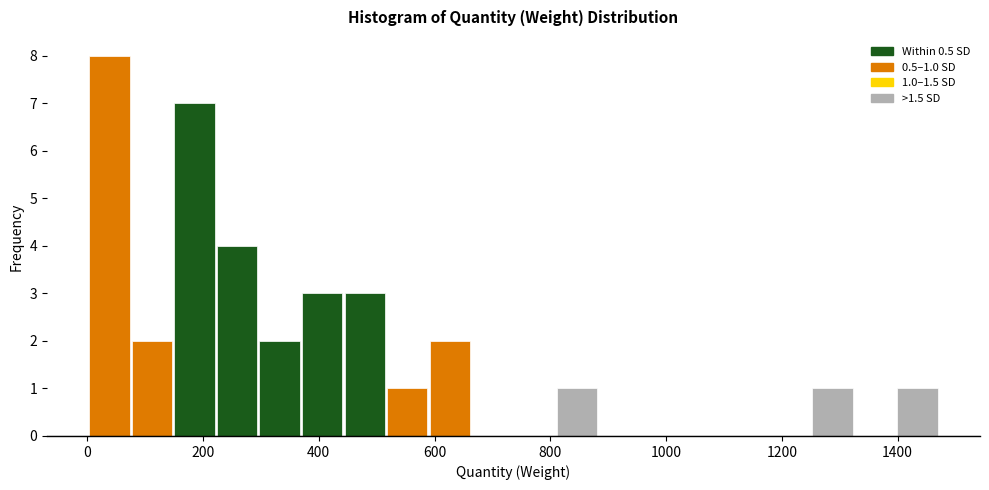

Around what value on the x-axis is the tallest bar? Give the approximate position of its centre, as read against the axis.

40